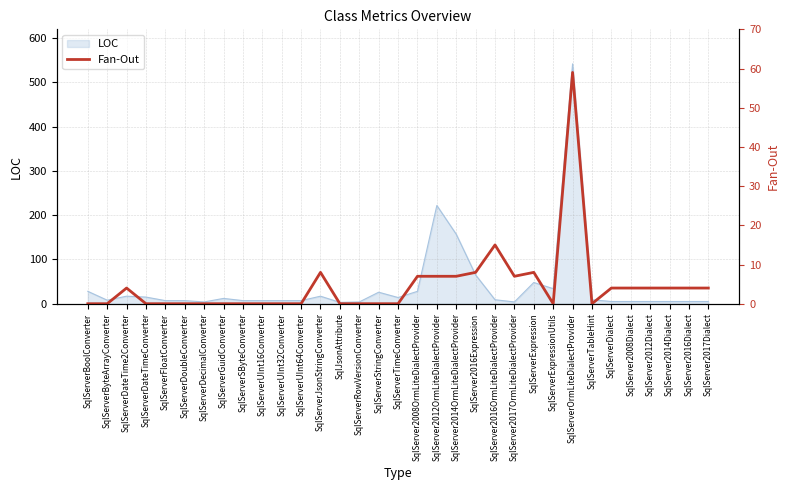

At which label is LOC closest to 272?

SqlServer2012OrmLiteDialectProvider